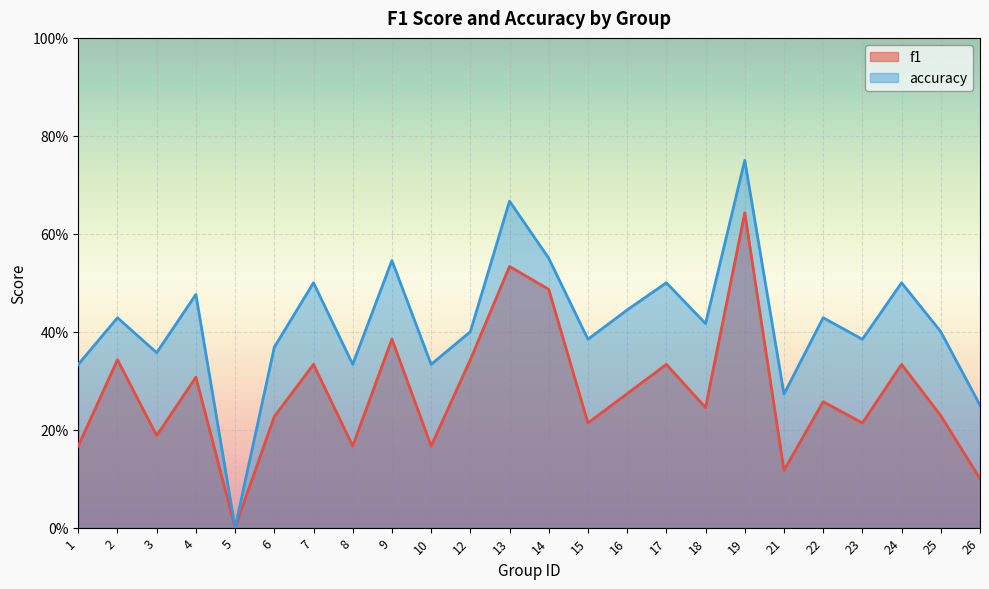

Which series has the widest spread of values?

accuracy